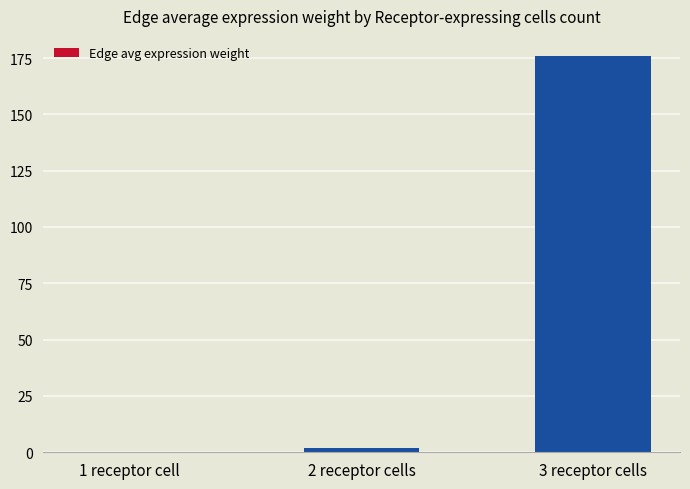

What is the change in value from 2 receptor cells to 3 receptor cells?

+173.9